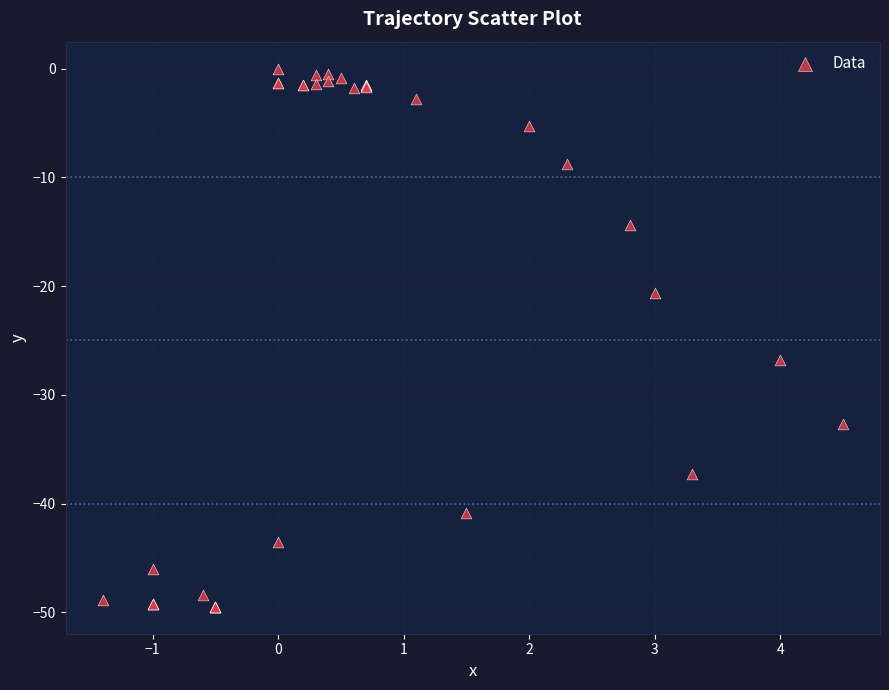

What Y value in the scatter plot is closest to -24?

-26.8